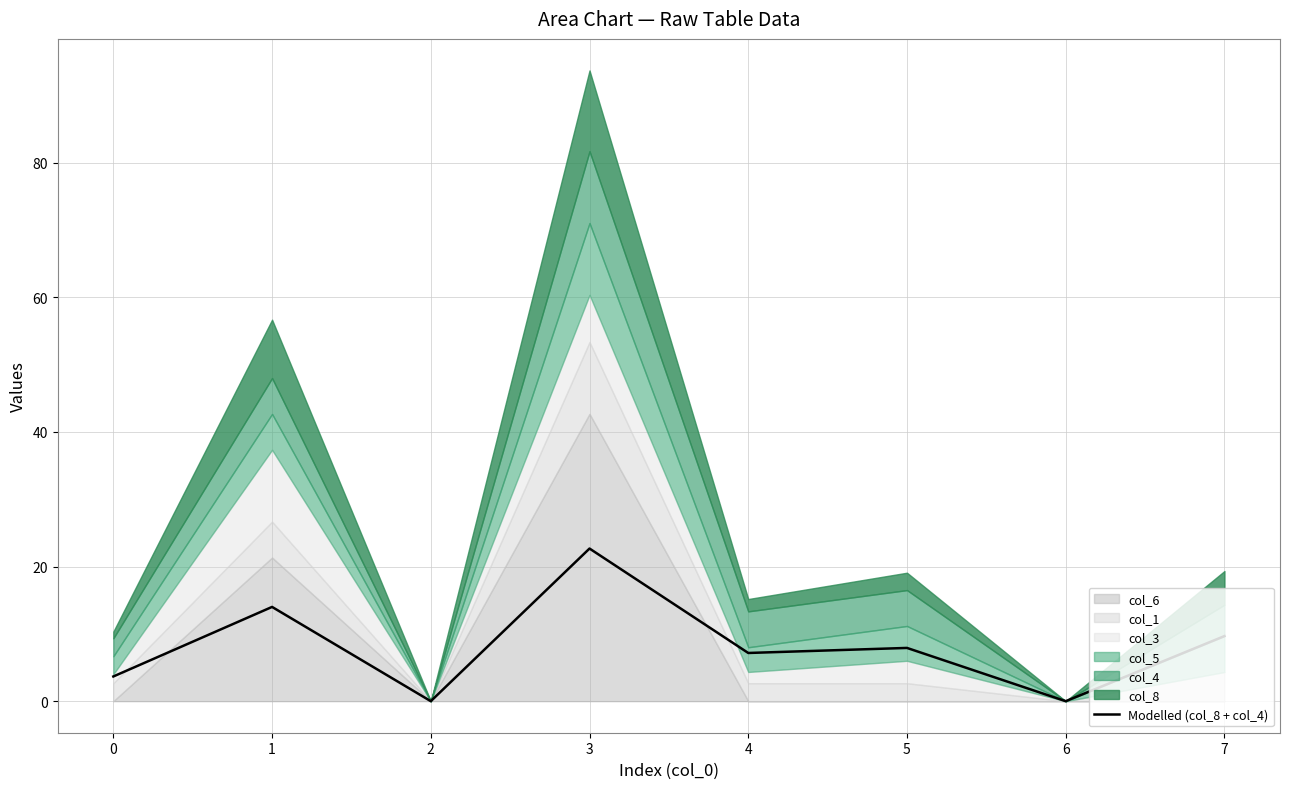

Approximately how many times larger is the value at 4 compared to 7?

0.7